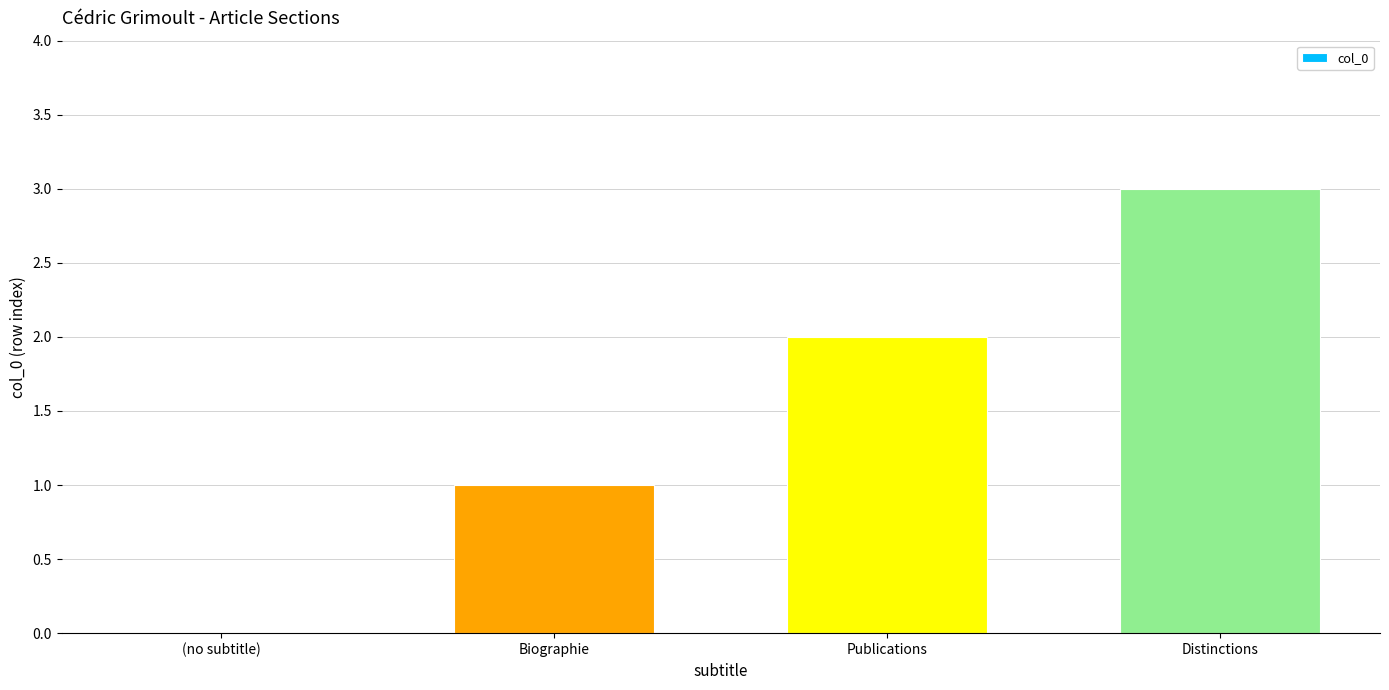

Count the number of categories in the chart.

4